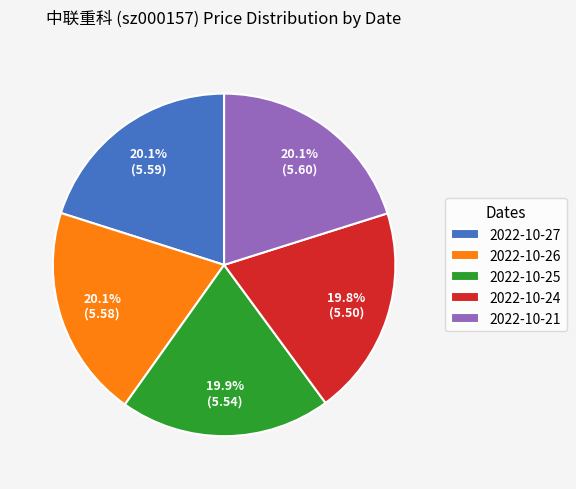

Approximately how many times larger is the value at 2022-10-21 compared to 2022-10-24?

1.0